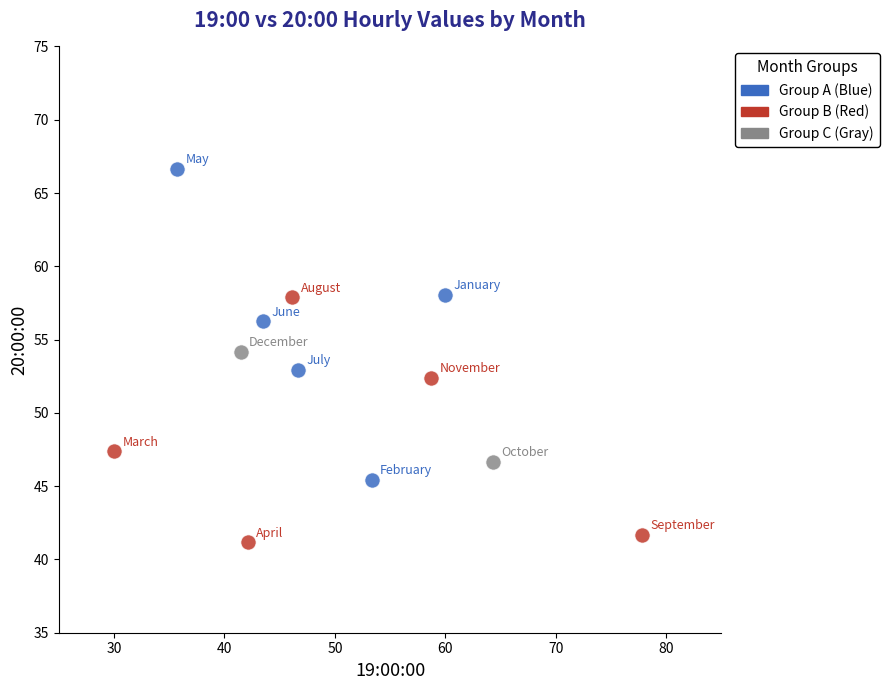

Which series contains the lowest Y value?

Group B (Red)